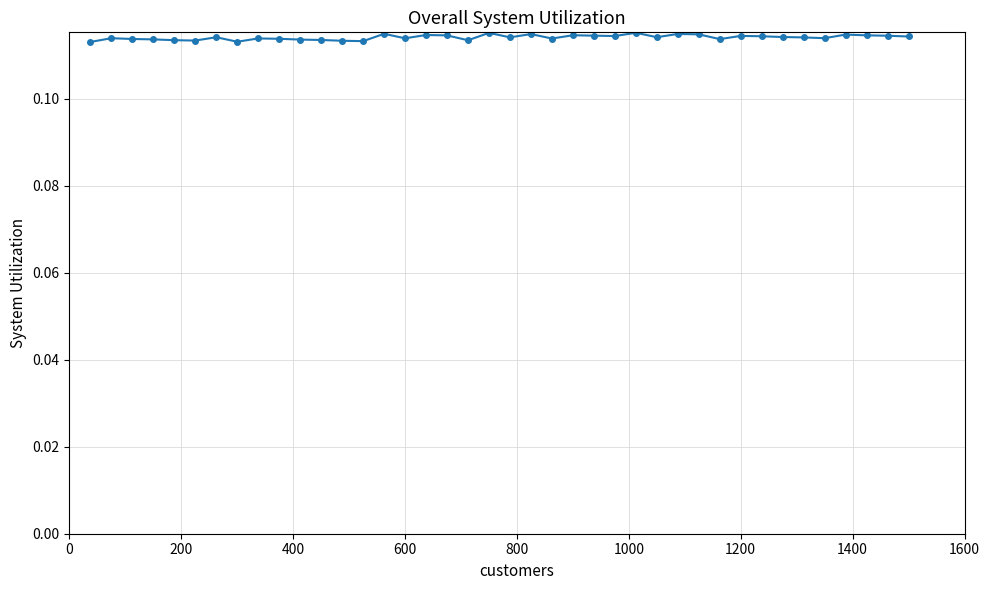

True or false: there are more than 2 points higher than both neighbors.

True